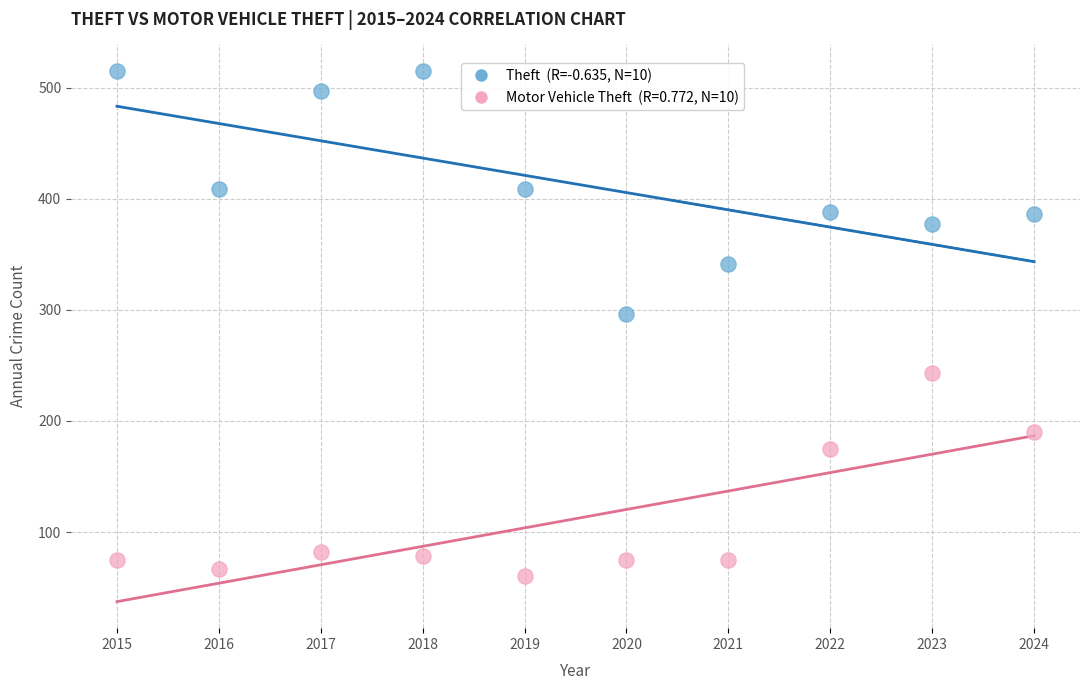

Across all data points, what is the range of Y values (max minus min)?

455